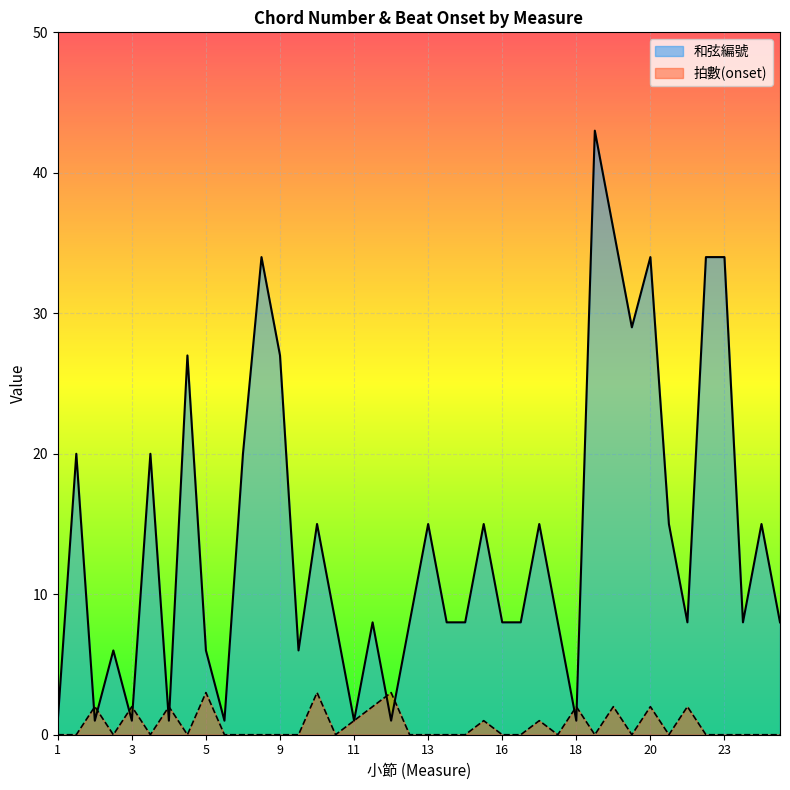

At how many categories does at least one series exceed 14?

18